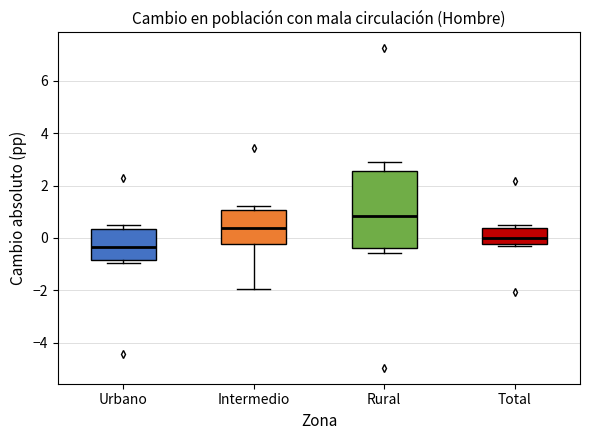

Reading left to right, read every box against the y-axis: the position of its median line, the range the box covers, and the ends of its whiskers. The values are not printed on the chart, so give them approximately, as read against the axis.

Urbano: median -0.4, box -0.8 to 0.4, whiskers -1.0 to 0.6
Intermedio: median 0.4, box -0.2 to 1.0, whiskers -2.0 to 1.2
Rural: median 0.8, box -0.4 to 2.6, whiskers -0.6 to 3.0
Total: median 0.0, box -0.2 to 0.4, whiskers -0.4 to 0.4 (just above the box's upper edge)